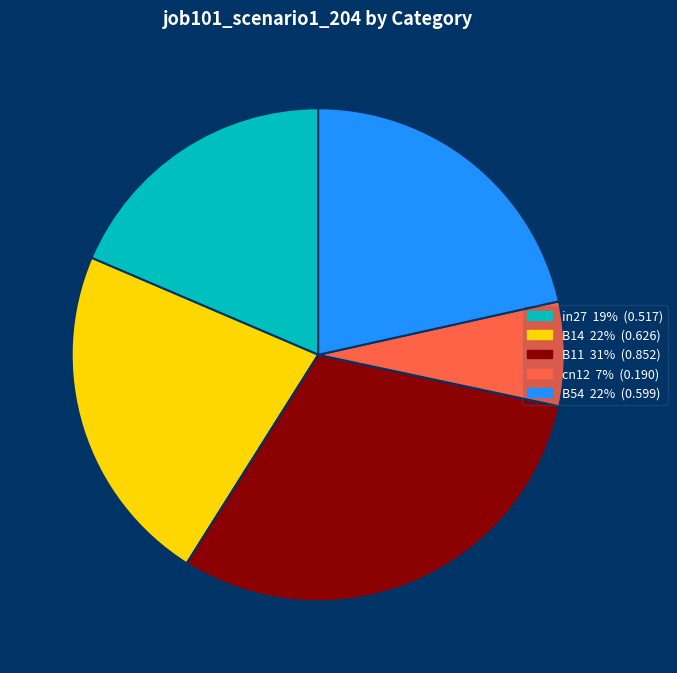

Does any single category account for the majority?

No